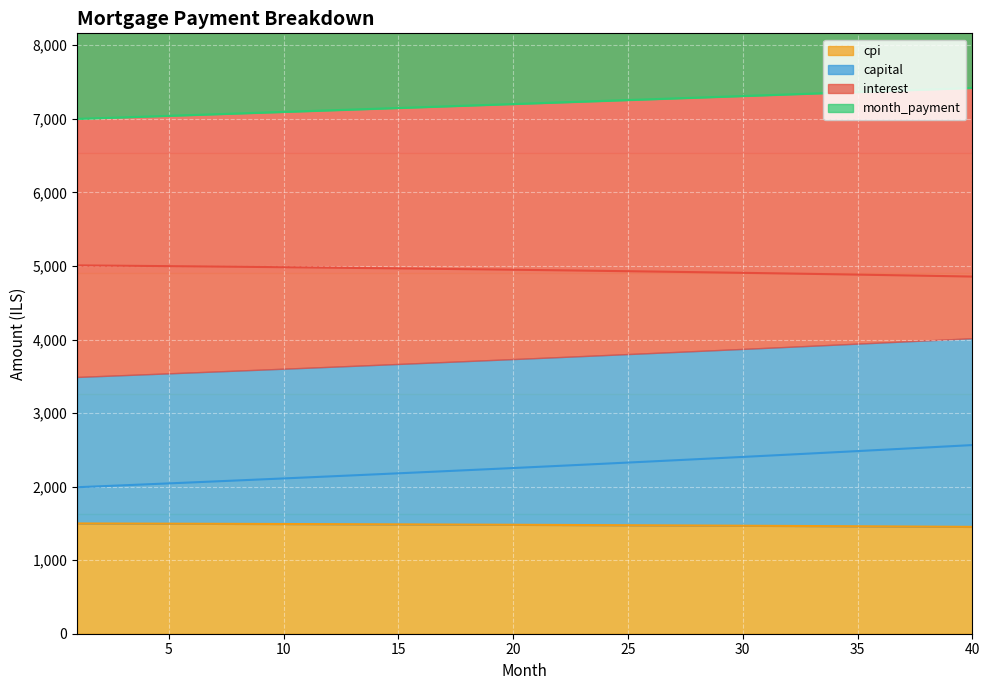

Reading right to left, list all the values displayed in this chart.

interest: 4855.6	4861.0	4866.4	4871.7	4876.9	4882.0	4887.0	4892.0	4896.8	4901.6	4906.3	4910.9	4915.4	4919.8	4924.1	4928.4	4932.6	4936.7	4940.7	4944.6	4948.5	4952.3	4956.0	4959.6	4963.1	4966.6	4970.0	4973.3	4976.6	4979.7	4982.8	4985.9	4988.8	4991.7	4994.5	4997.2	4999.9	5002.5	5005.0	5007.5
month_payment: 7420.4	7409.3	7398.2	7387.1	7376.0	7365.0	7354.0	7342.9	7331.9	7321.0	7310.0	7299.0	7288.1	7277.2	7266.3	7255.4	7244.5	7233.7	7222.9	7212.0	7201.2	7190.5	7179.7	7168.9	7158.2	7147.5	7136.8	7126.1	7115.4	7104.7	7094.1	7083.5	7072.9	7062.3	7051.7	7041.1	7030.6	7020.1	7009.6	6999.1
capital: 2564.8	2548.2	2531.8	2515.4	2499.1	2483.0	2466.9	2451.0	2435.1	2419.4	2403.7	2388.2	2372.7	2357.4	2342.2	2327.0	2312.0	2297.0	2282.2	2267.4	2252.8	2238.2	2223.7	2209.3	2195.1	2180.9	2166.8	2152.8	2138.8	2125.0	2111.3	2097.6	2084.1	2070.6	2057.2	2043.9	2030.7	2017.6	2004.5	1991.6
cpi: 1452.8	1454.5	1456.1	1457.7	1459.3	1460.9	1462.4	1463.9	1465.4	1466.8	1468.3	1469.7	1471.1	1472.4	1473.7	1475.0	1476.3	1477.6	1478.8	1480.0	1481.2	1482.3	1483.5	1484.6	1485.6	1486.7	1487.7	1488.8	1489.8	1490.7	1491.7	1492.6	1493.5	1494.4	1495.3	1496.1	1496.9	1497.7	1498.5	1499.3